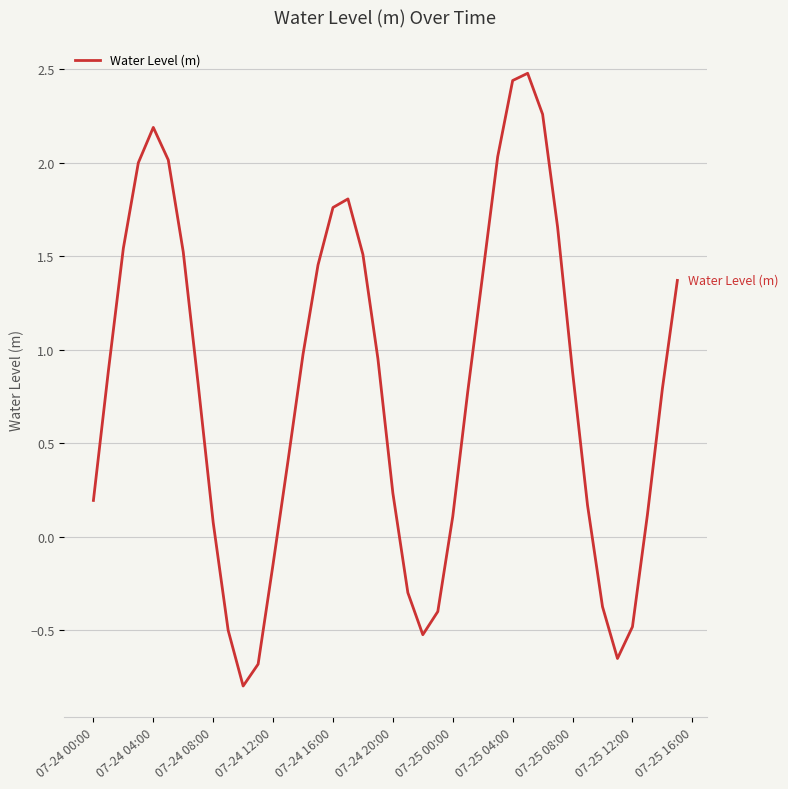

Does the chart have visible grid lines?

Yes